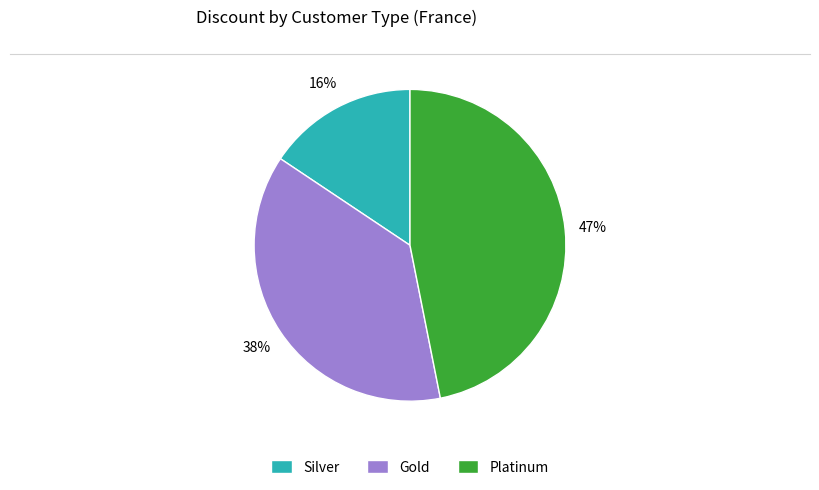

Between Gold and Platinum, which is larger?

Platinum